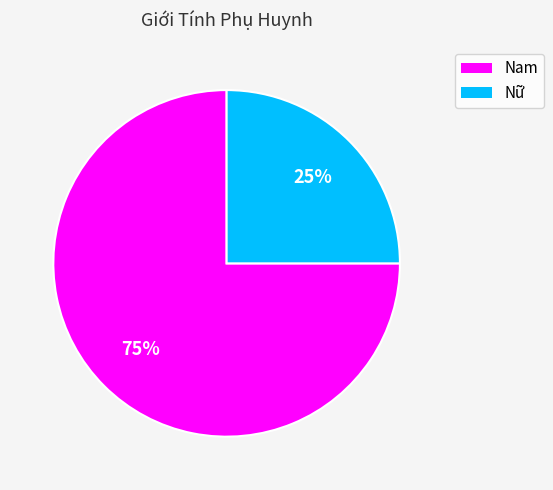

Which category accounts for the majority?

Nam